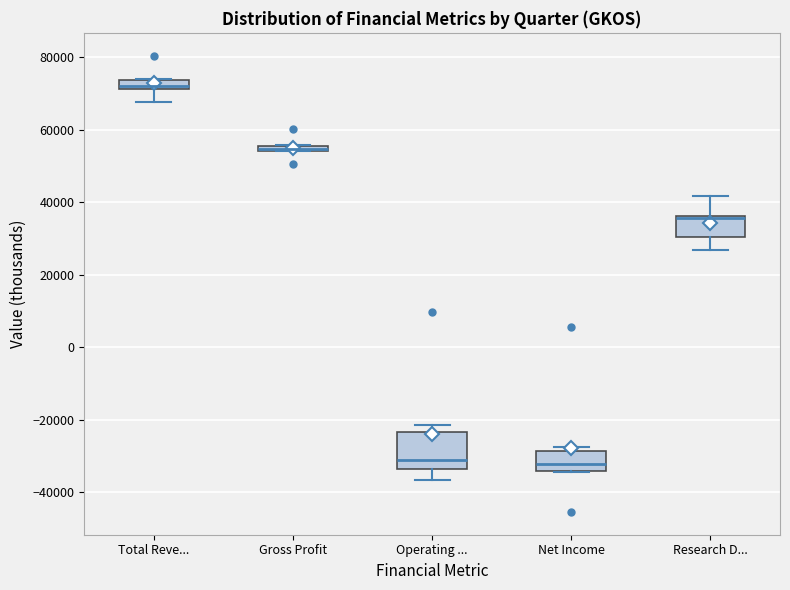

Where is the upper edge of the box for Total Reve... on the y-axis? The values are not printed on the chart, so give them approximately, as read against the axis.

74000